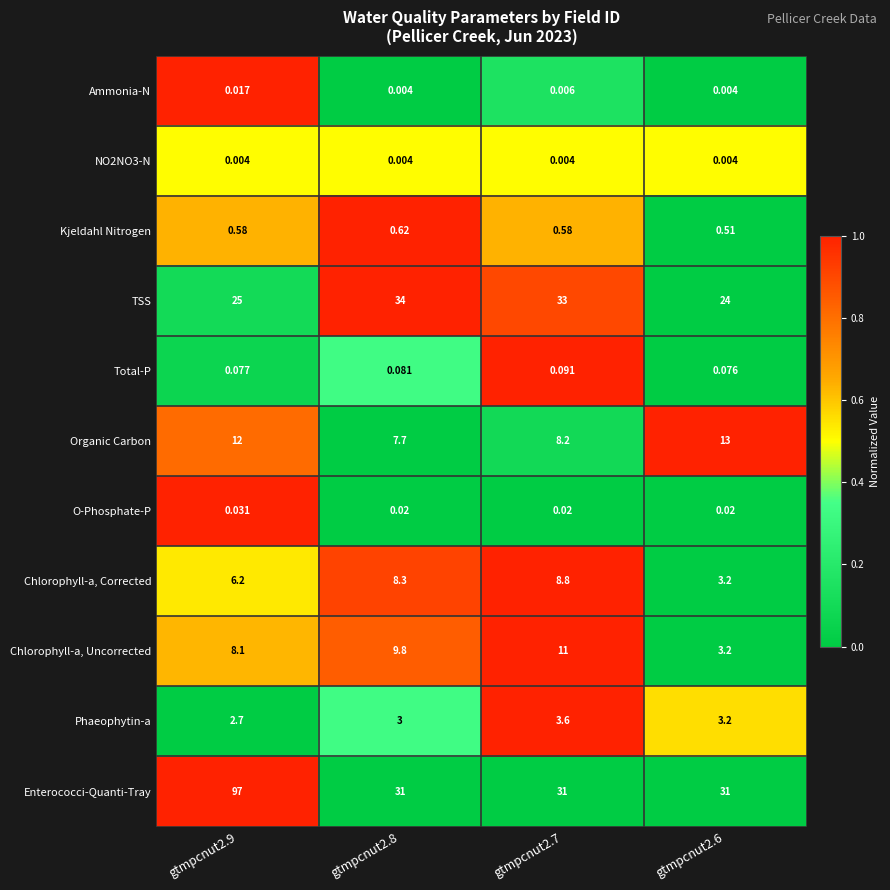

Which series changed the most between gtmpcnut2.9 and gtmpcnut2.6?

Enterococci-Quanti-Tray